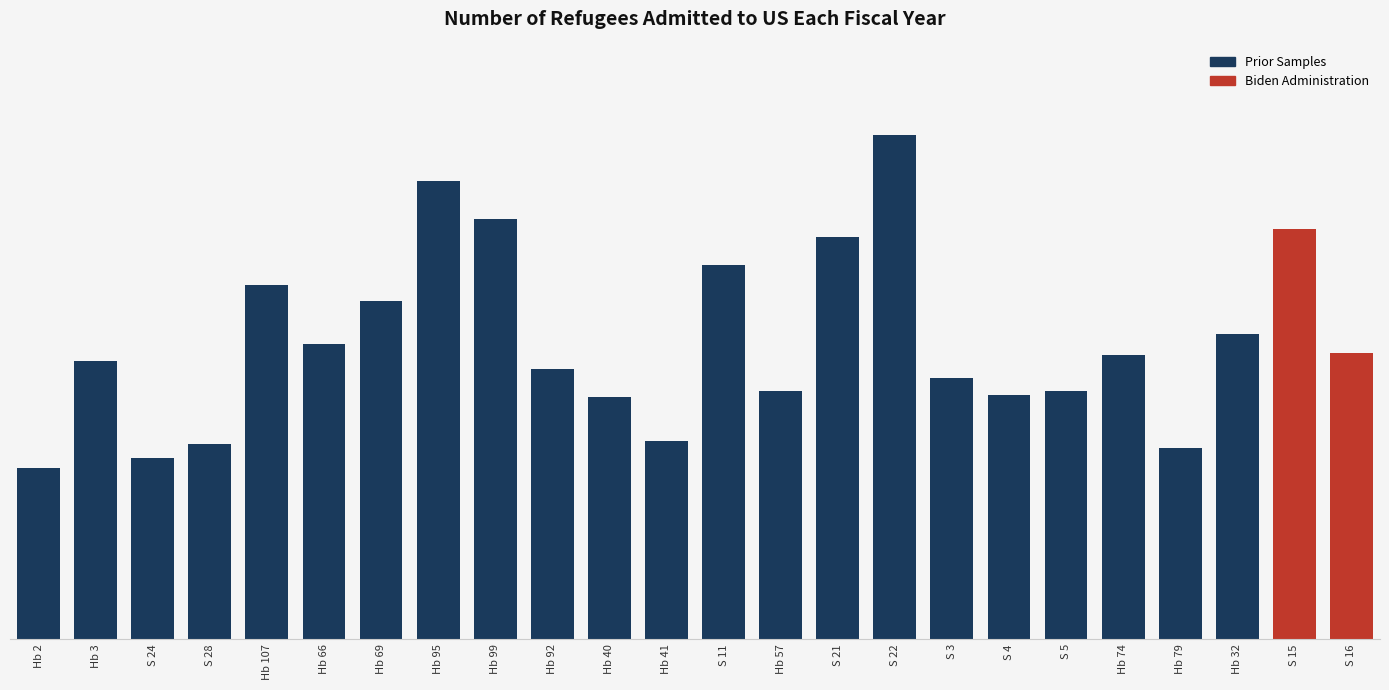

What is the label of the 8th bar from the right?

S 3